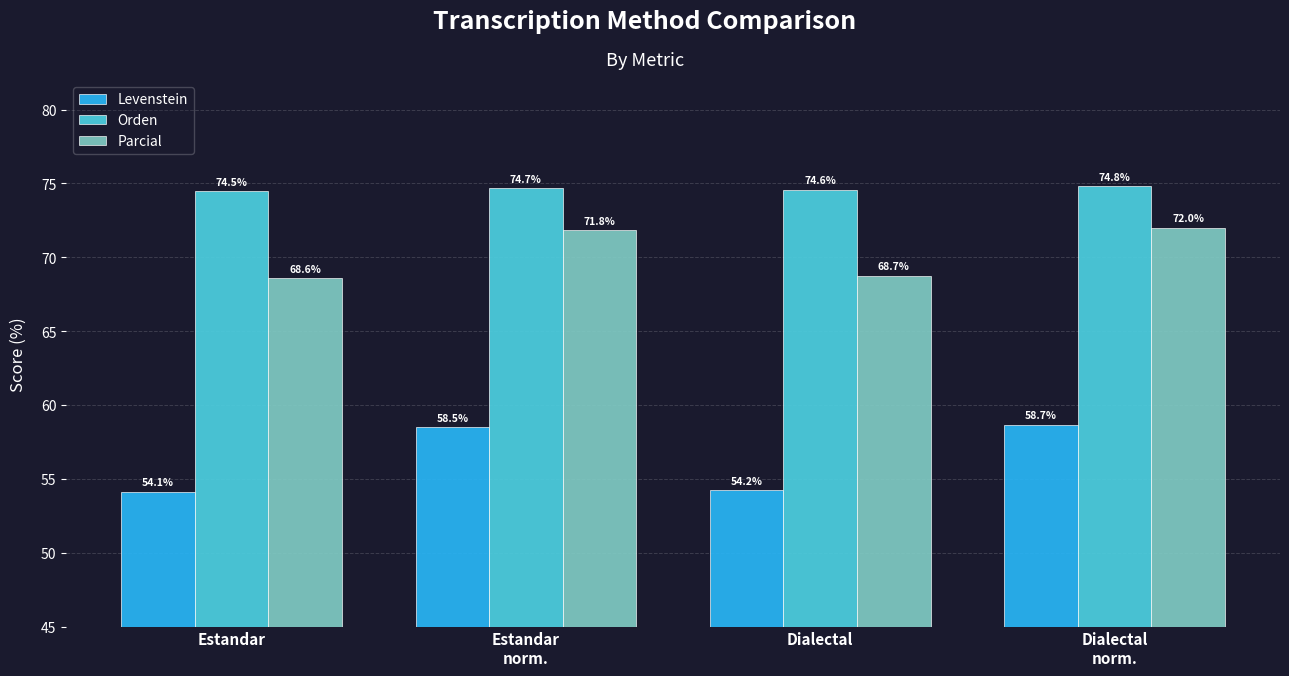

At which label does Parcial reach its minimum?

Estandar